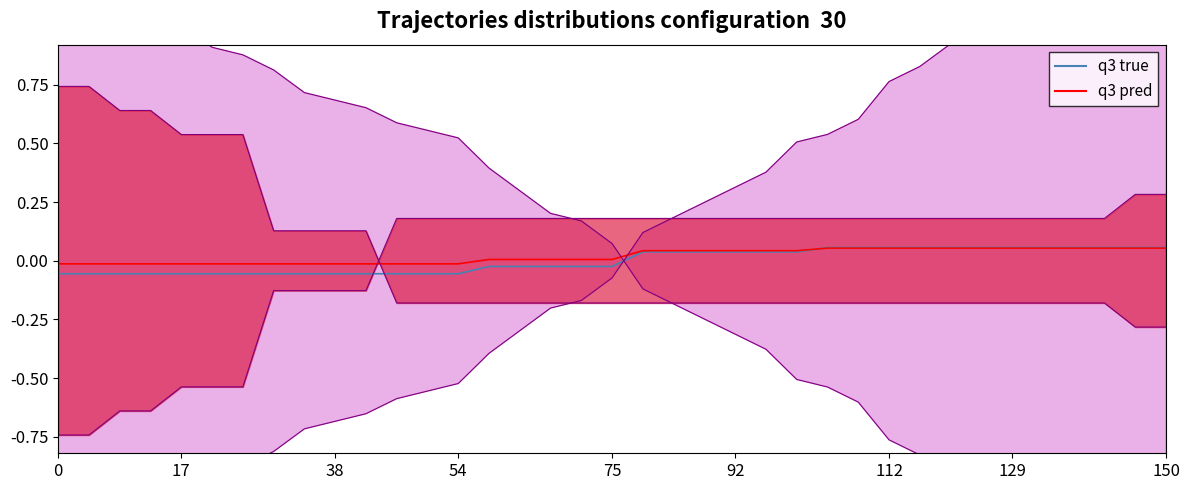

True or false: updateCount has more than 0 interior local peaks.

False